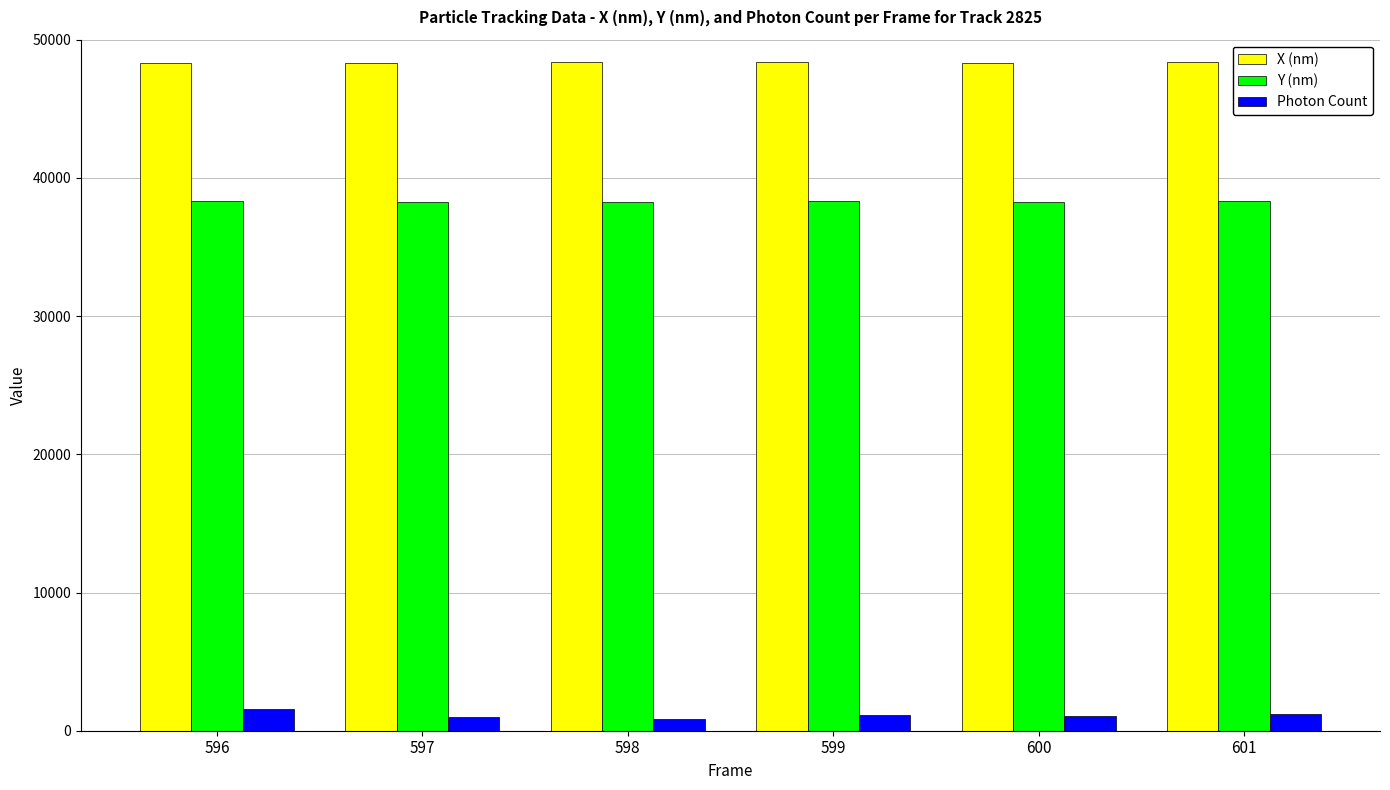

Is it true that X (nm) equals 48316.9 at 600?

True